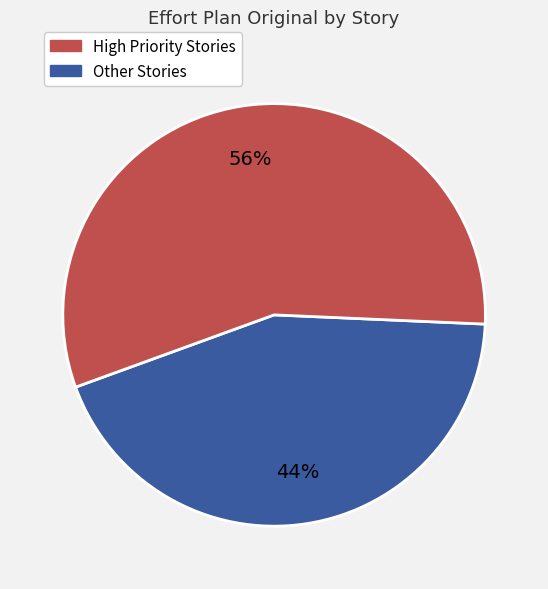

Is there a majority slice in this chart?

Yes